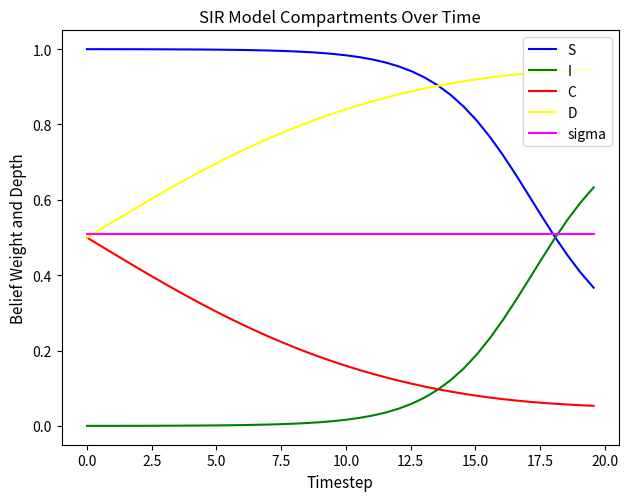

List the series in order of their peak value, lowest first.

C, sigma, I, D, S